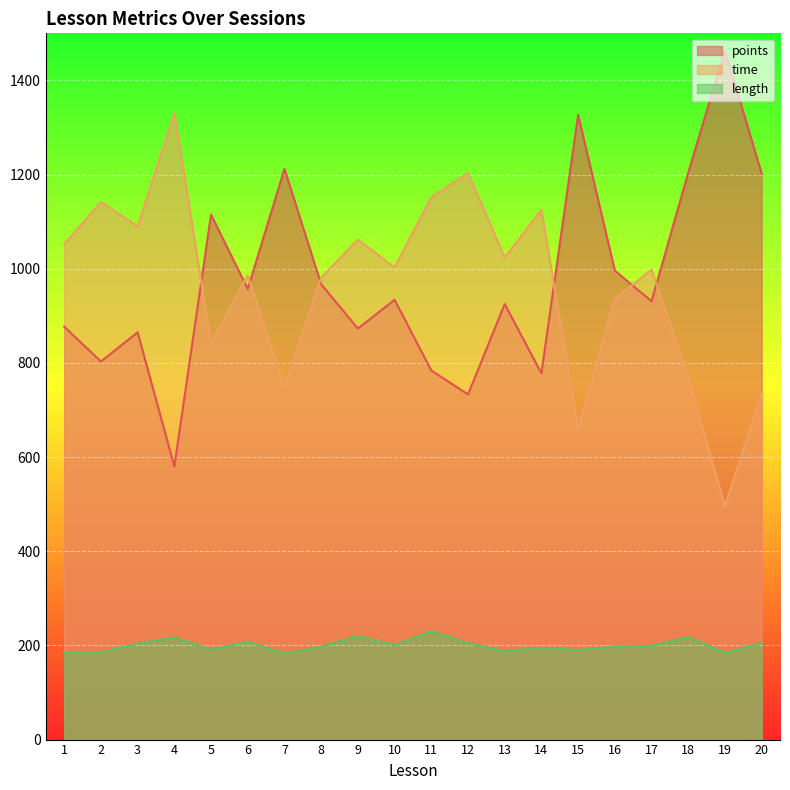

What is the greatest value displayed?

1464